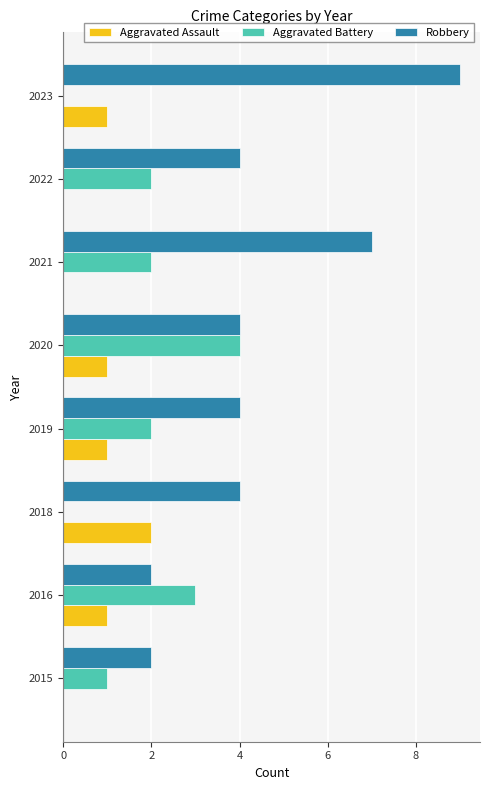

Which series changed the most between 2018 and 2023?

Robbery